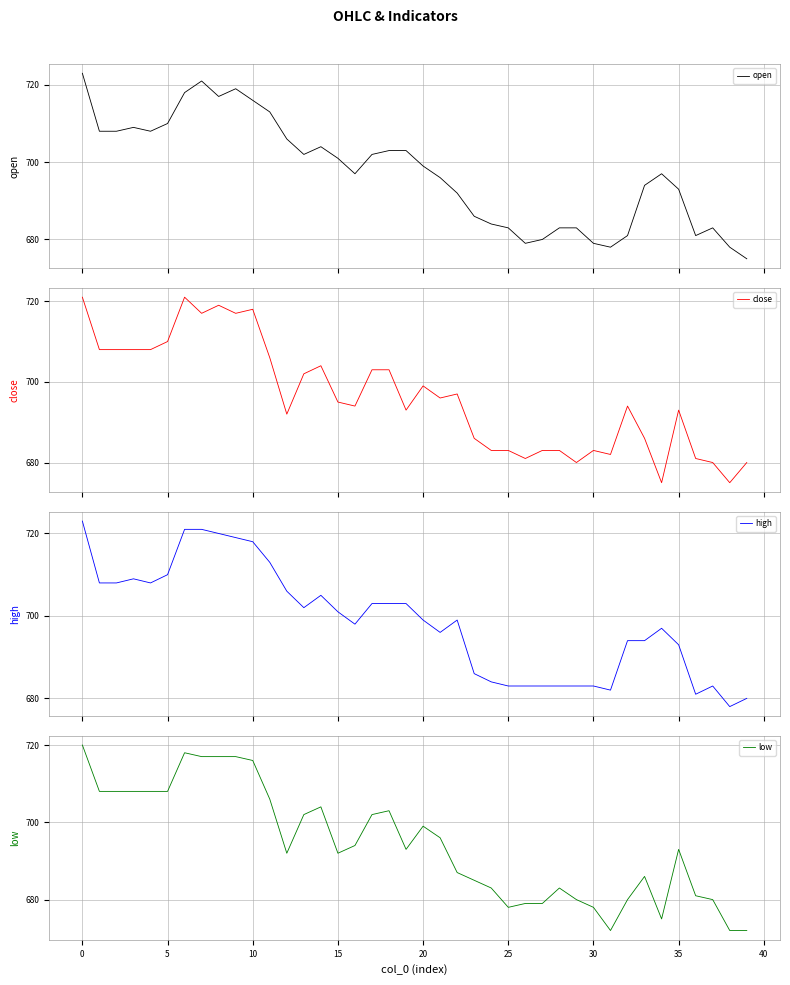

Does the chart display data point markers on the line(s)?

No